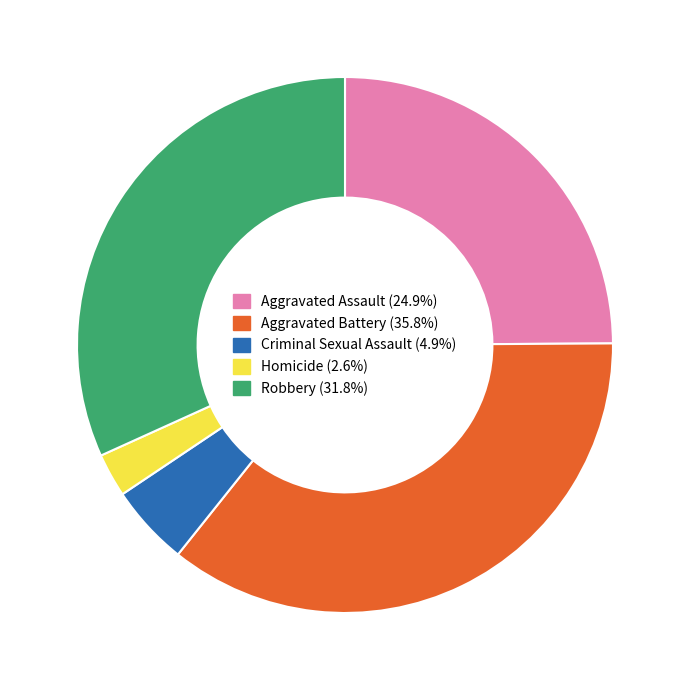

Rank the categories by value from highest to lowest.

Aggravated Battery, Robbery, Aggravated Assault, Criminal Sexual Assault, Homicide